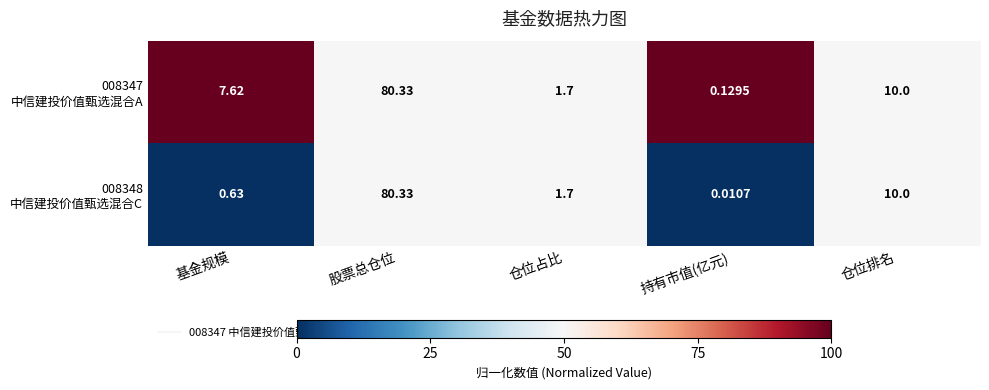

At which category is the sum across all series the highest?

股票总仓位